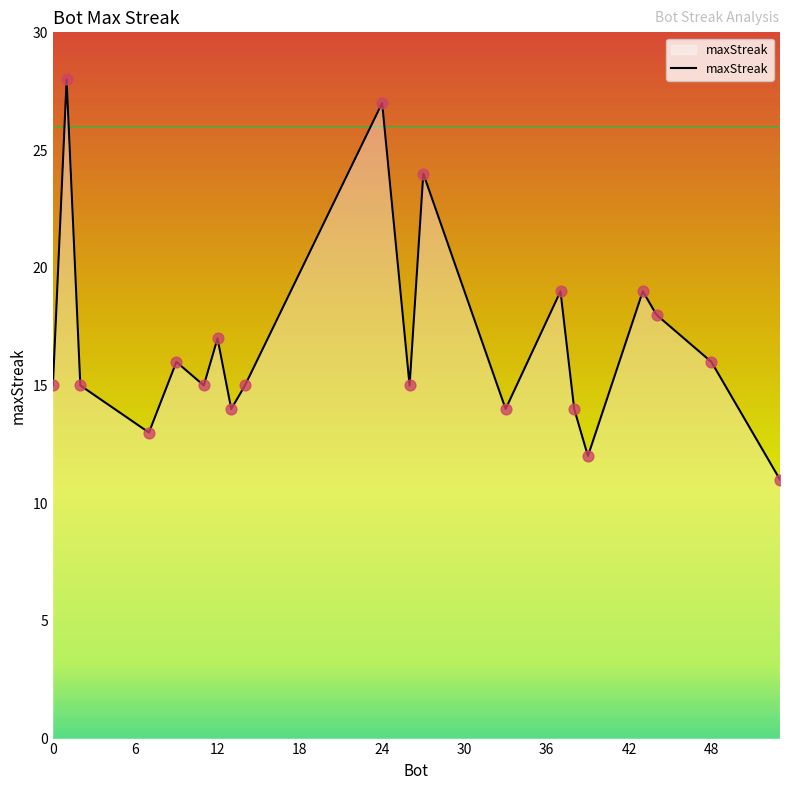

What is the greatest value displayed?

28